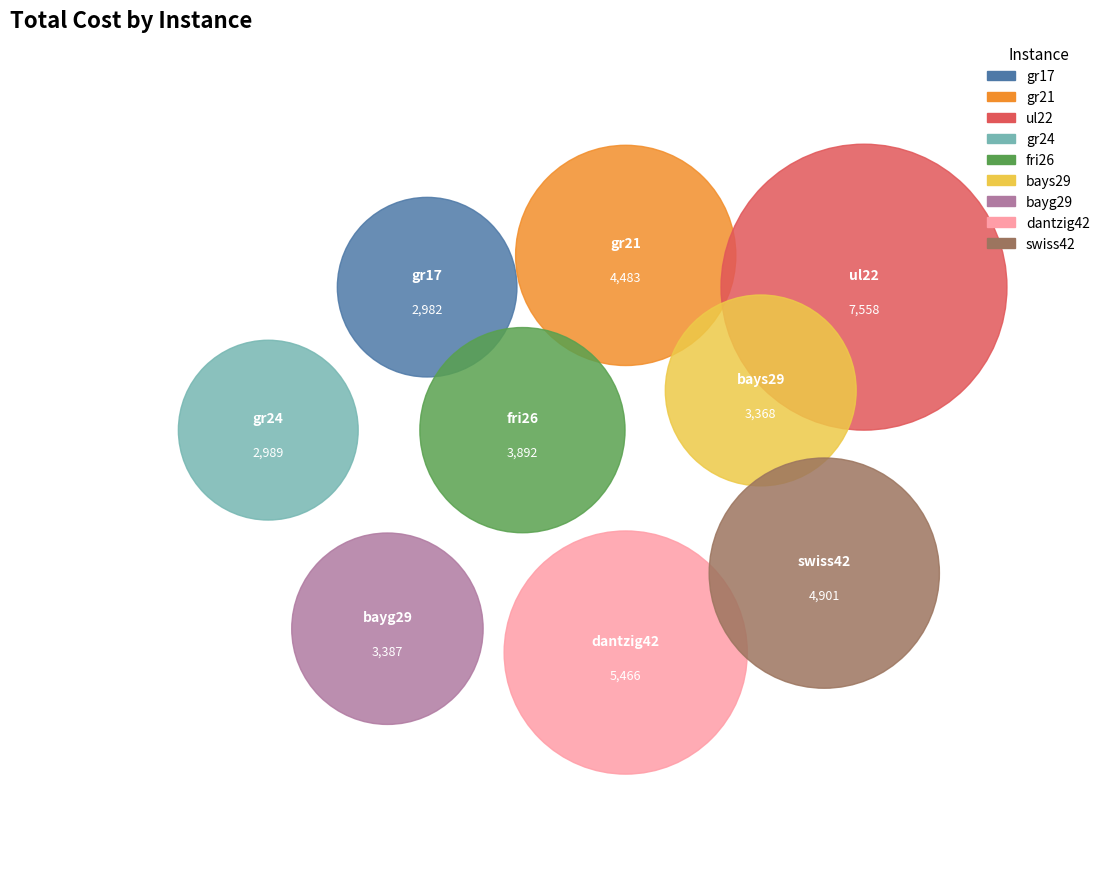

What are all the series names shown in the legend?

gr17, gr21, ul22, gr24, fri26, bays29, bayg29, dantzig42, swiss42